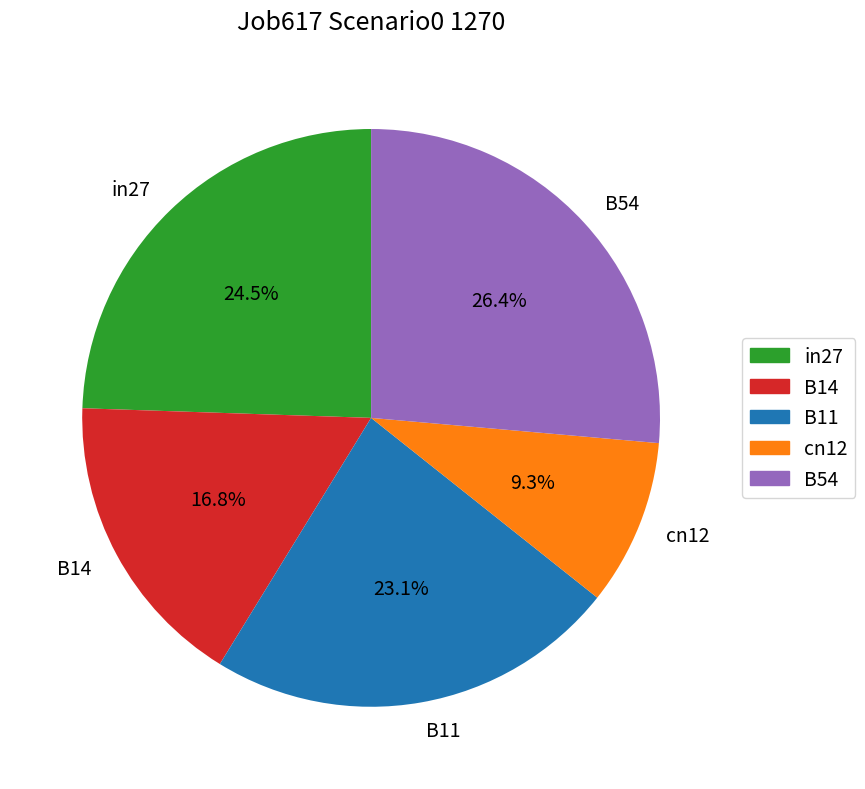

Which category has the smallest portion of the pie?

cn12